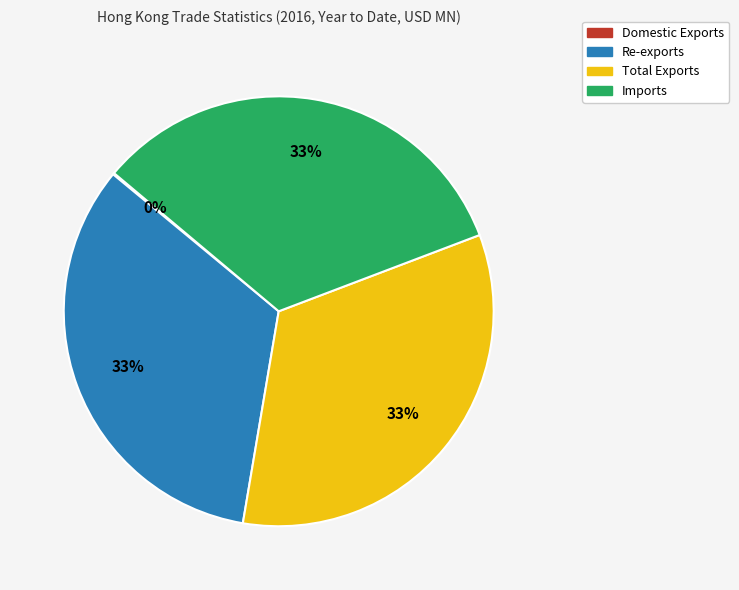

To the nearest percent, what is the difference between the largest and smallest slice percentages?

33%